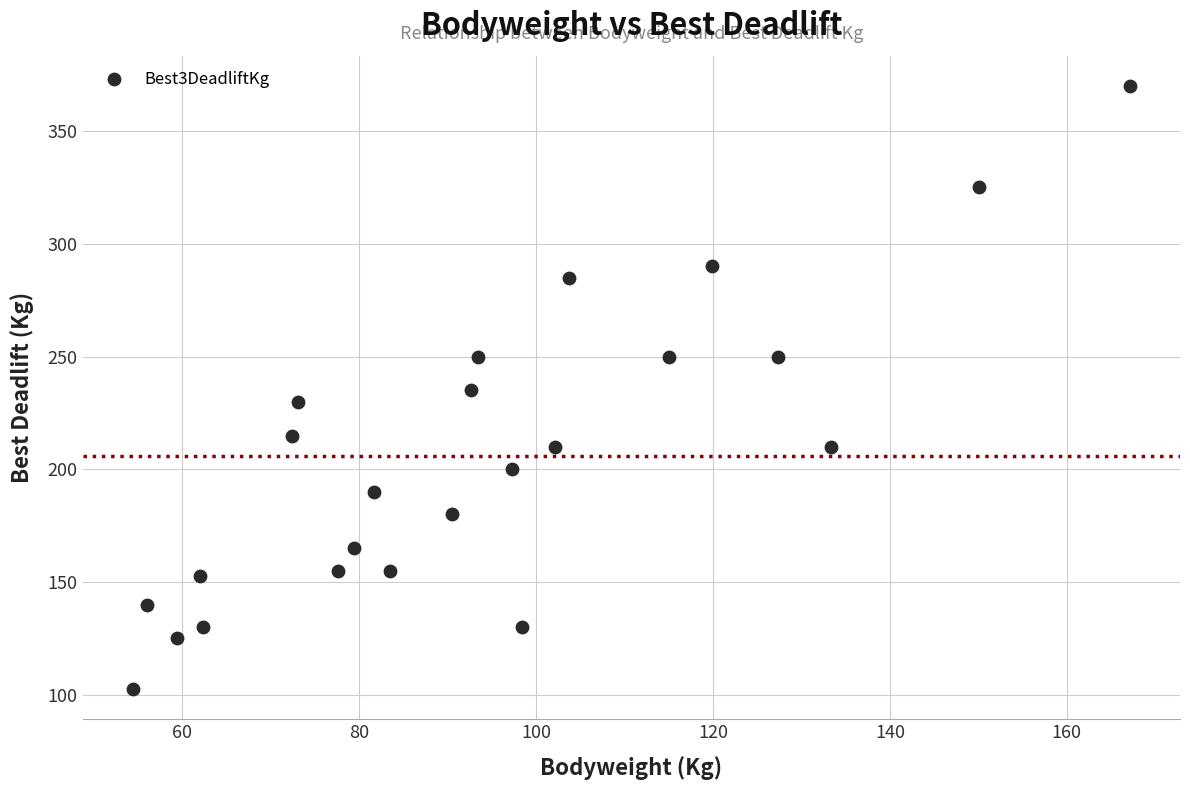

What is the range of Y values (max minus min)?

267.5